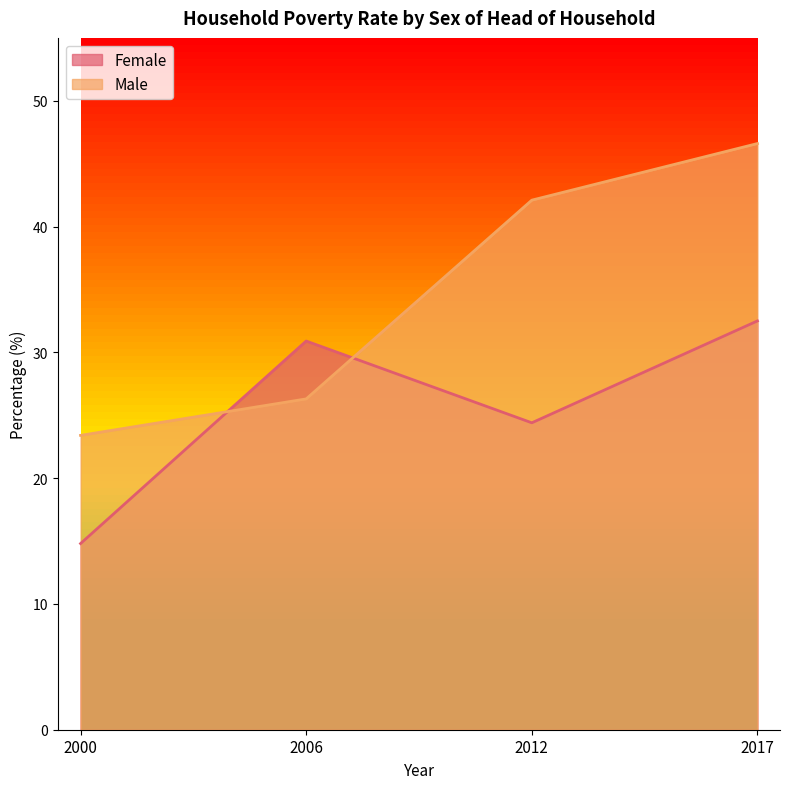

After their last crossing, which series has the higher values: Male or Female?

Male